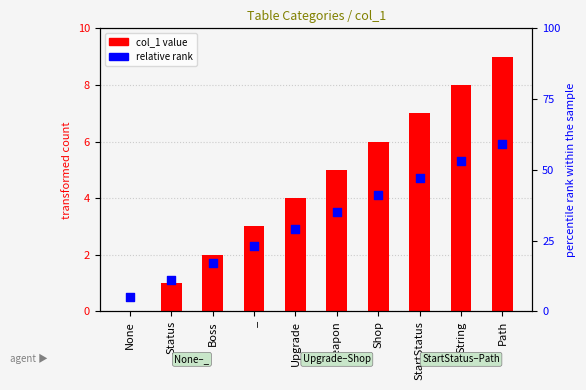

At which category is the sum across all series the highest?

Path